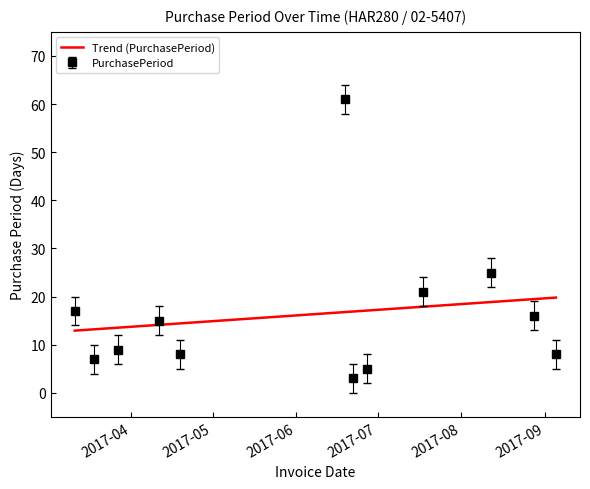

Which series has the widest spread of values?

PurchasePeriod